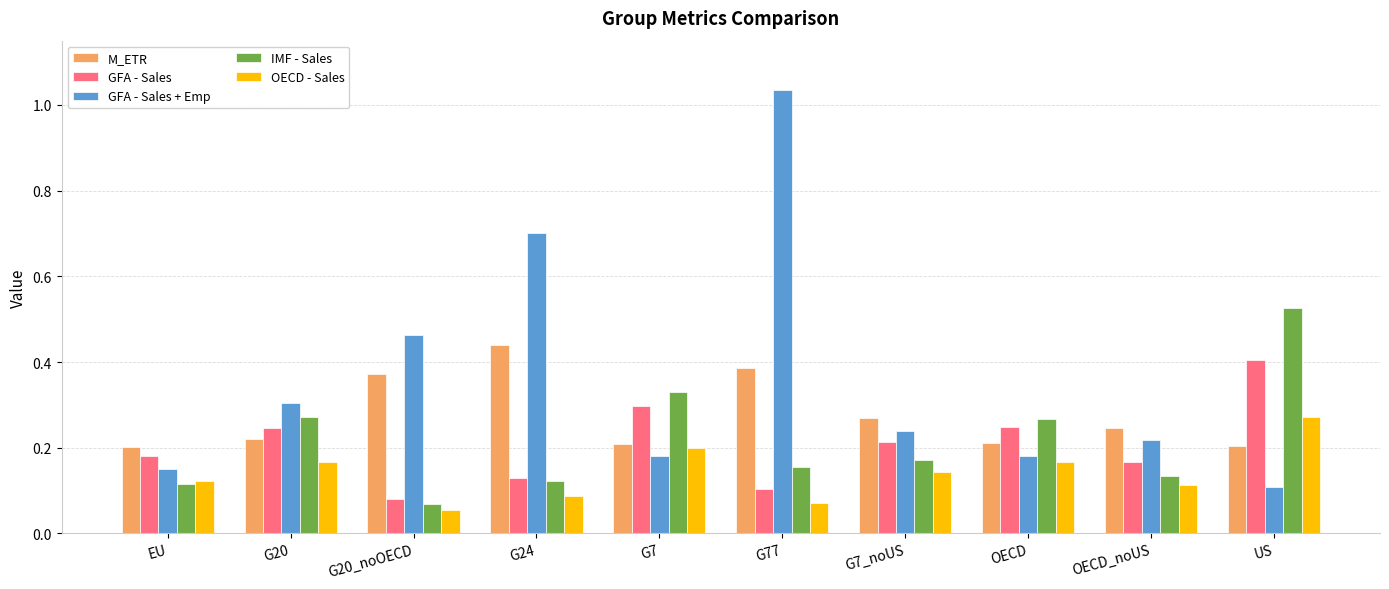

Count the number of data series in this chart.

5